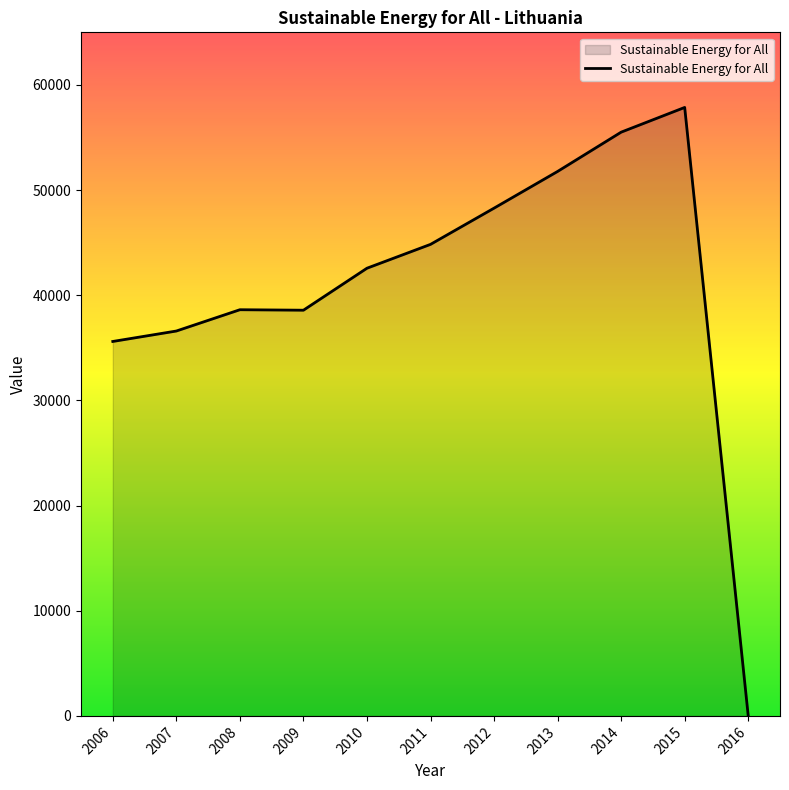

What is the difference between the maximum and minimum values?

57858.6